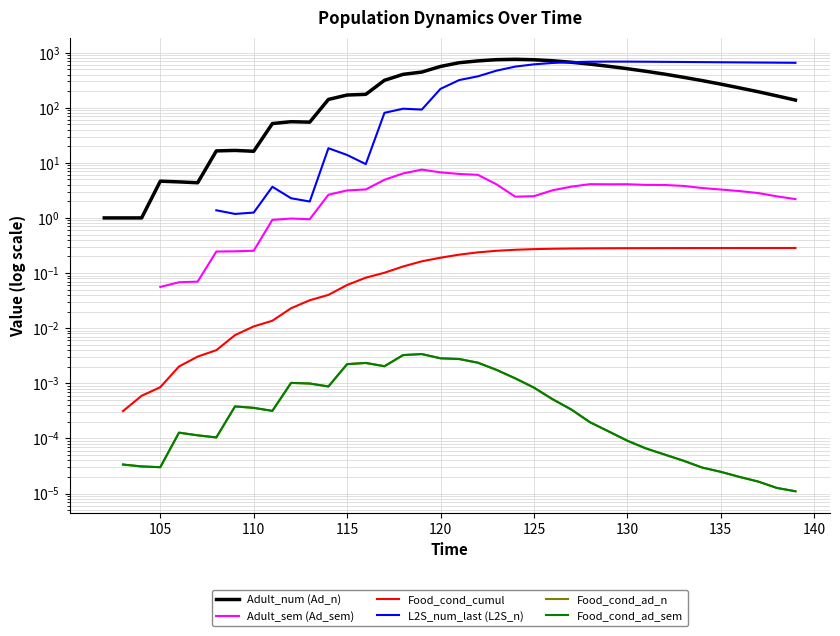

How many lines are shown in the chart?

6